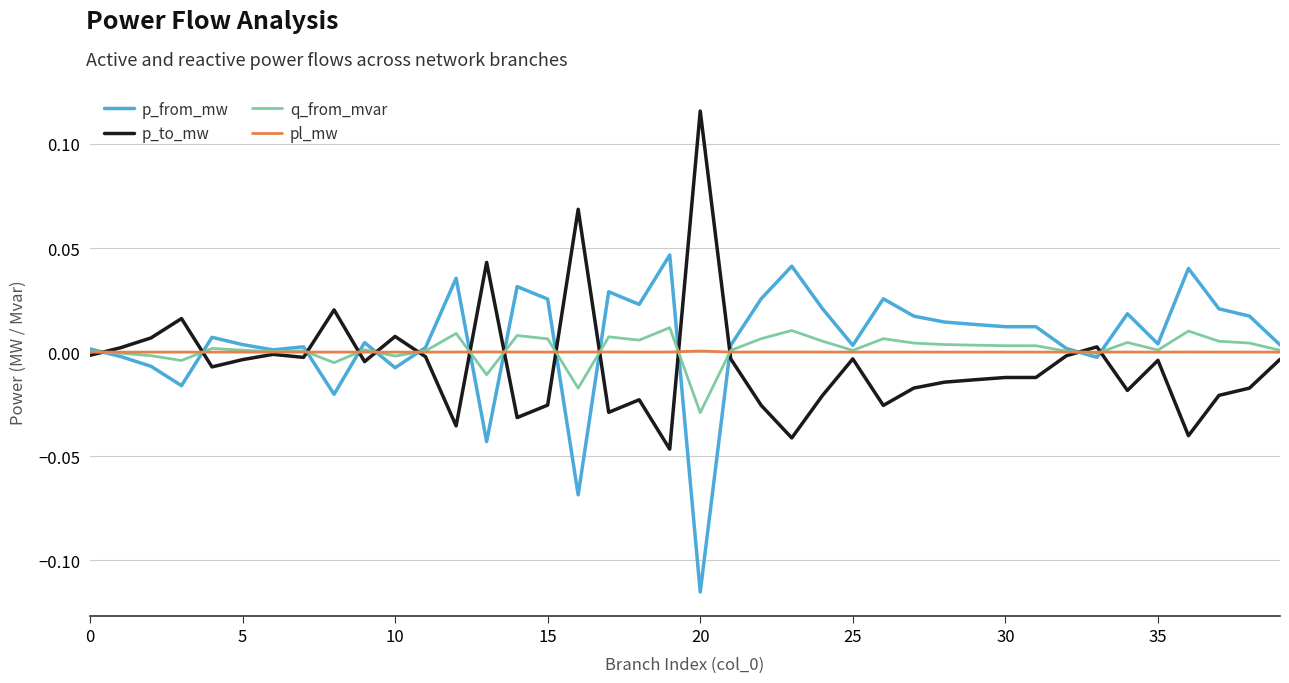

What are all the series names shown in the legend?

p_from_mw, p_to_mw, q_from_mvar, pl_mw